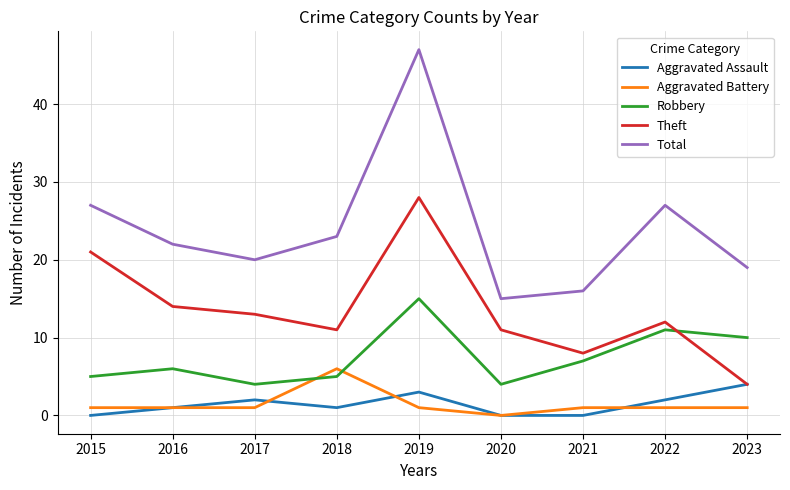

What is the greatest value displayed?

47